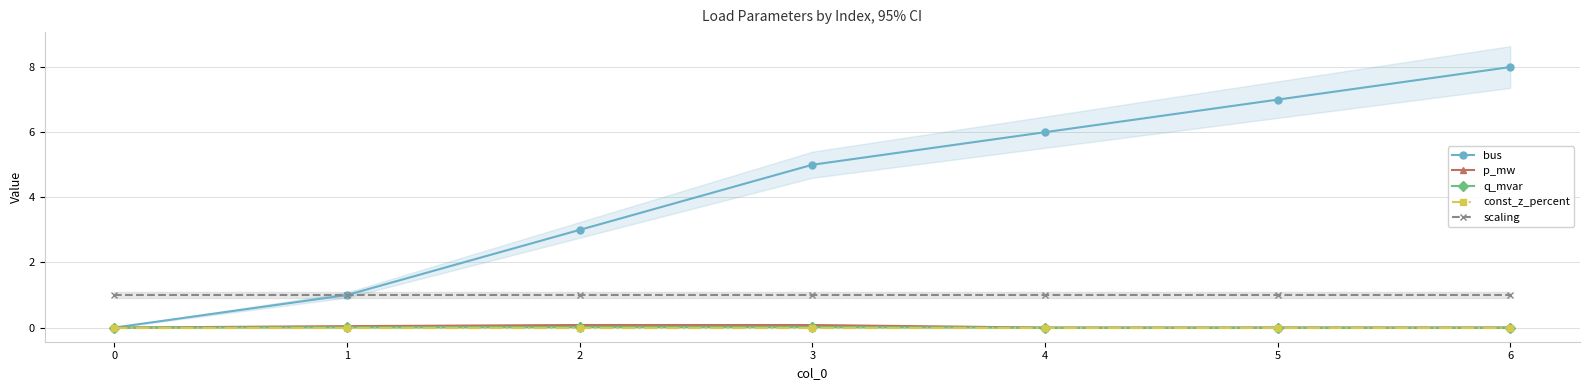

True or false: q_mvar and p_mw cross at least once.

False